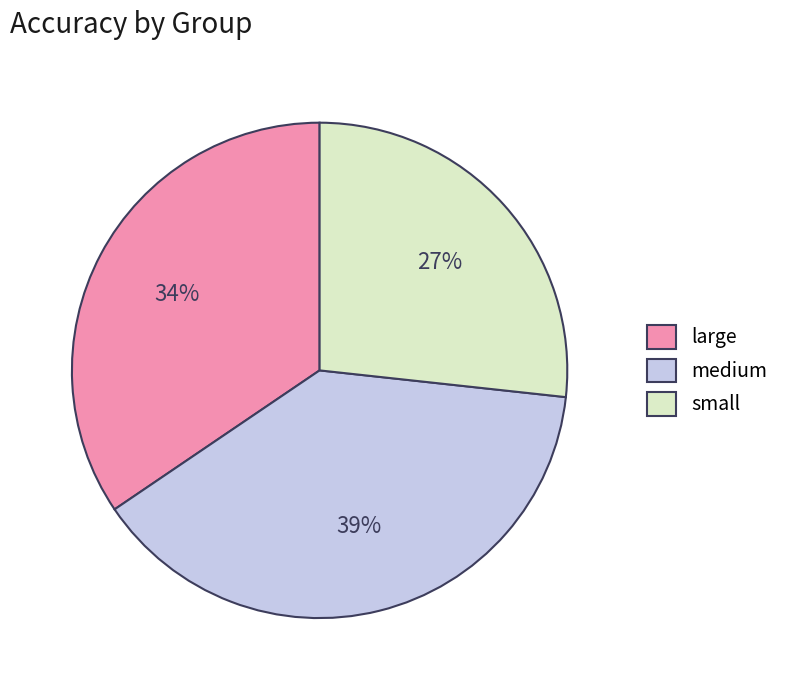

Between large and small, which is larger?

large